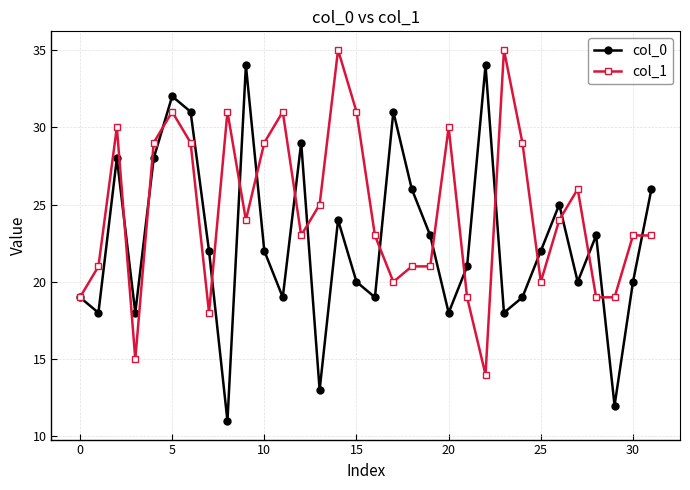

Reading left to right, list all the values displayed in this chart.

col_0: 19	18	28	18	28	32	31	22	11	34	22	19	29	13	24	20	19	31	26	23	18	21	34	18	19	22	25	20	23	12	20	26
col_1: 19	21	30	15	29	31	29	18	31	24	29	31	23	25	35	31	23	20	21	21	30	19	14	35	29	20	24	26	19	19	23	23